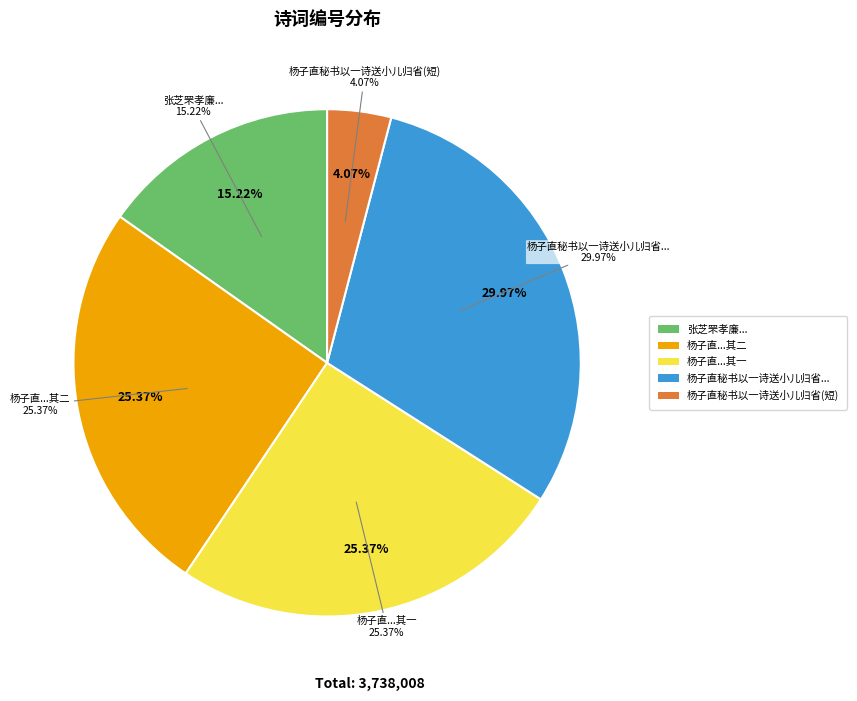

What is the change in value from 张芝罘孝廉来请大司马公志铭成一诗送之因订后约 to 杨子直秘书以一诗送小儿归省又一绝及平园花?

-416811